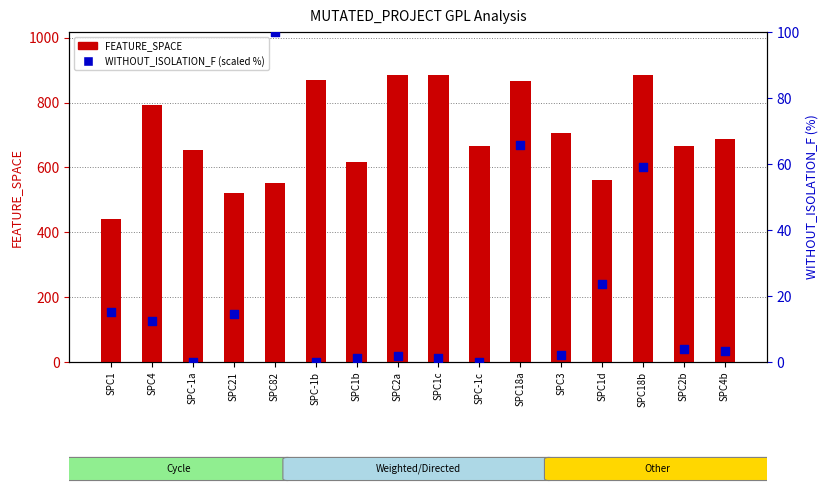

Which series contains the highest Y value?

FEATURE_SPACE